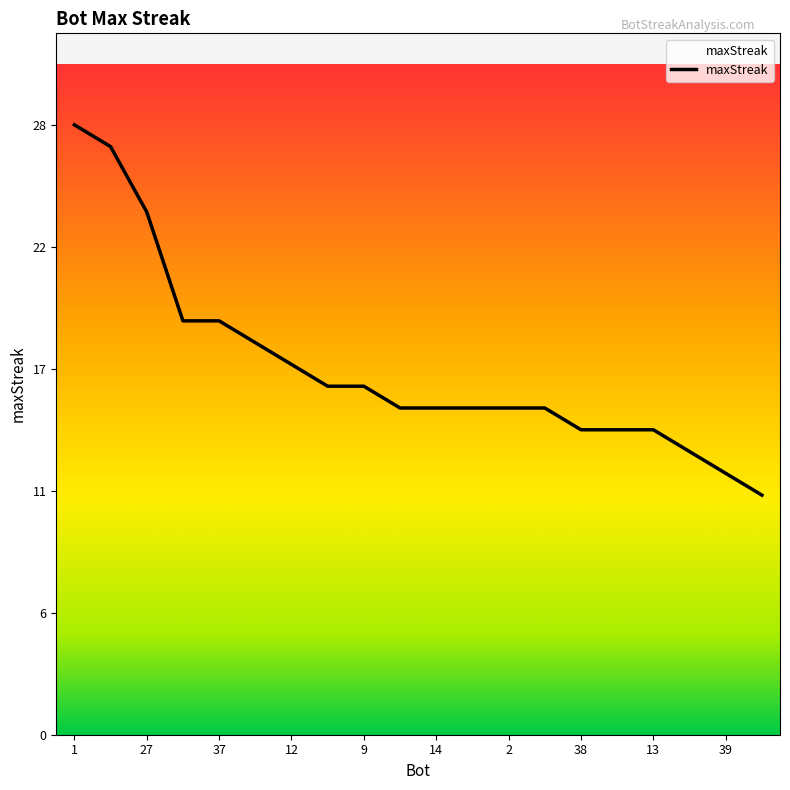

Does the chart have visible grid lines?

No